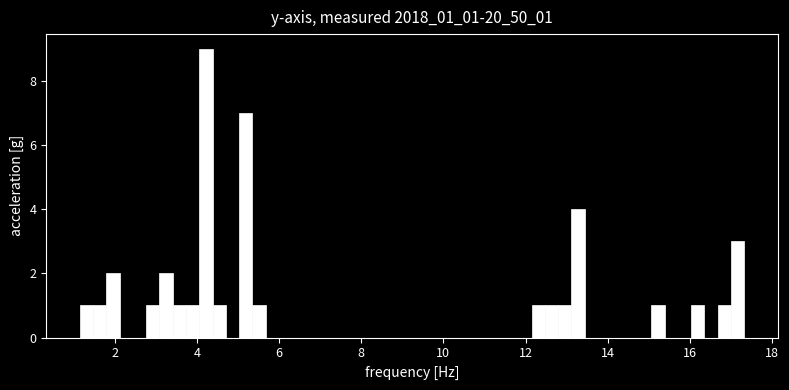

Read against the x-axis, roughly where is the centre of the tallest bar?

4.2